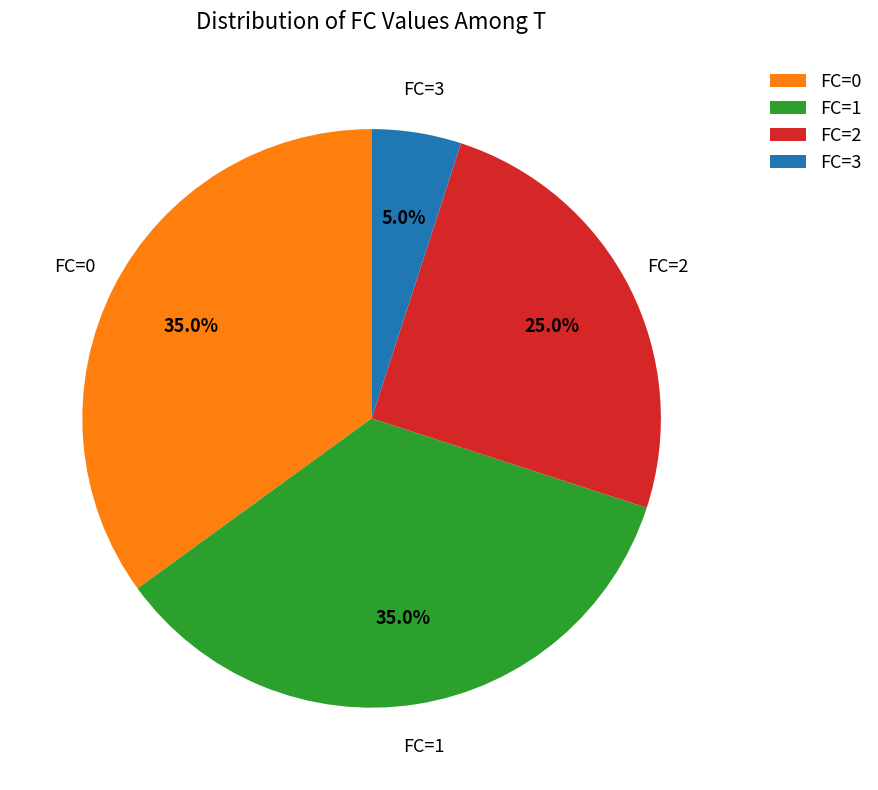

Approximately how many times larger is the value at FC=1 compared to FC=3?

7.0